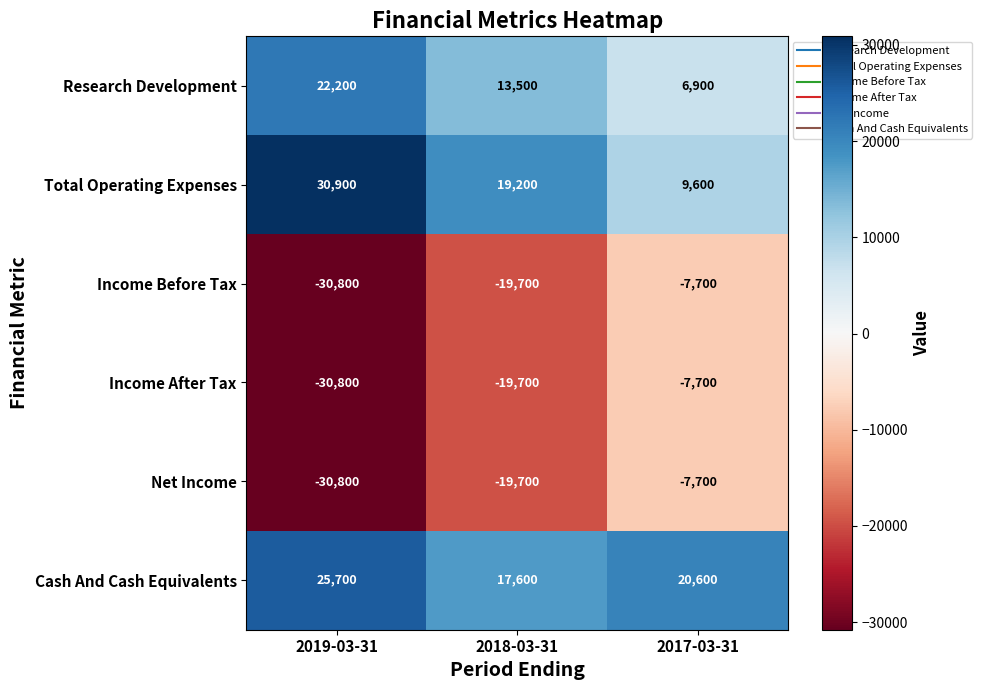

At which category is the sum across all series the highest?

2017-03-31